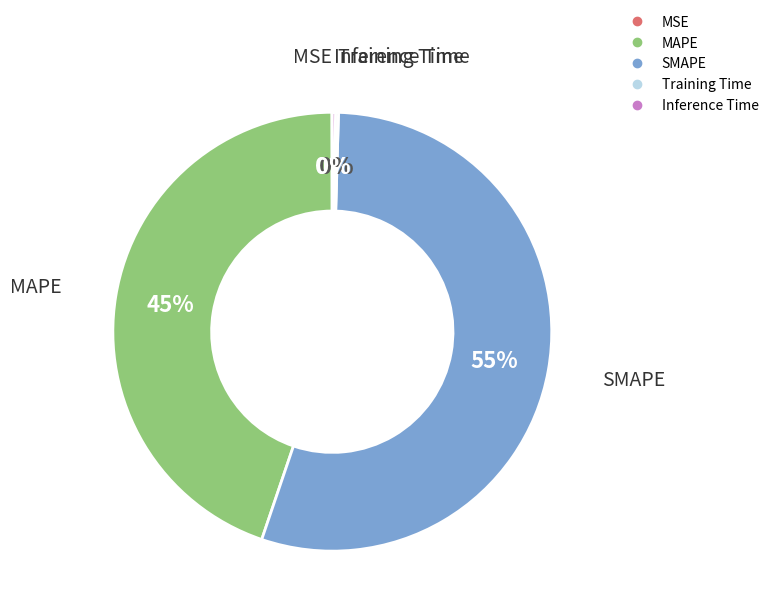

To the nearest percent, what is the difference between the SMAPE and MAPE slice percentages?

10%